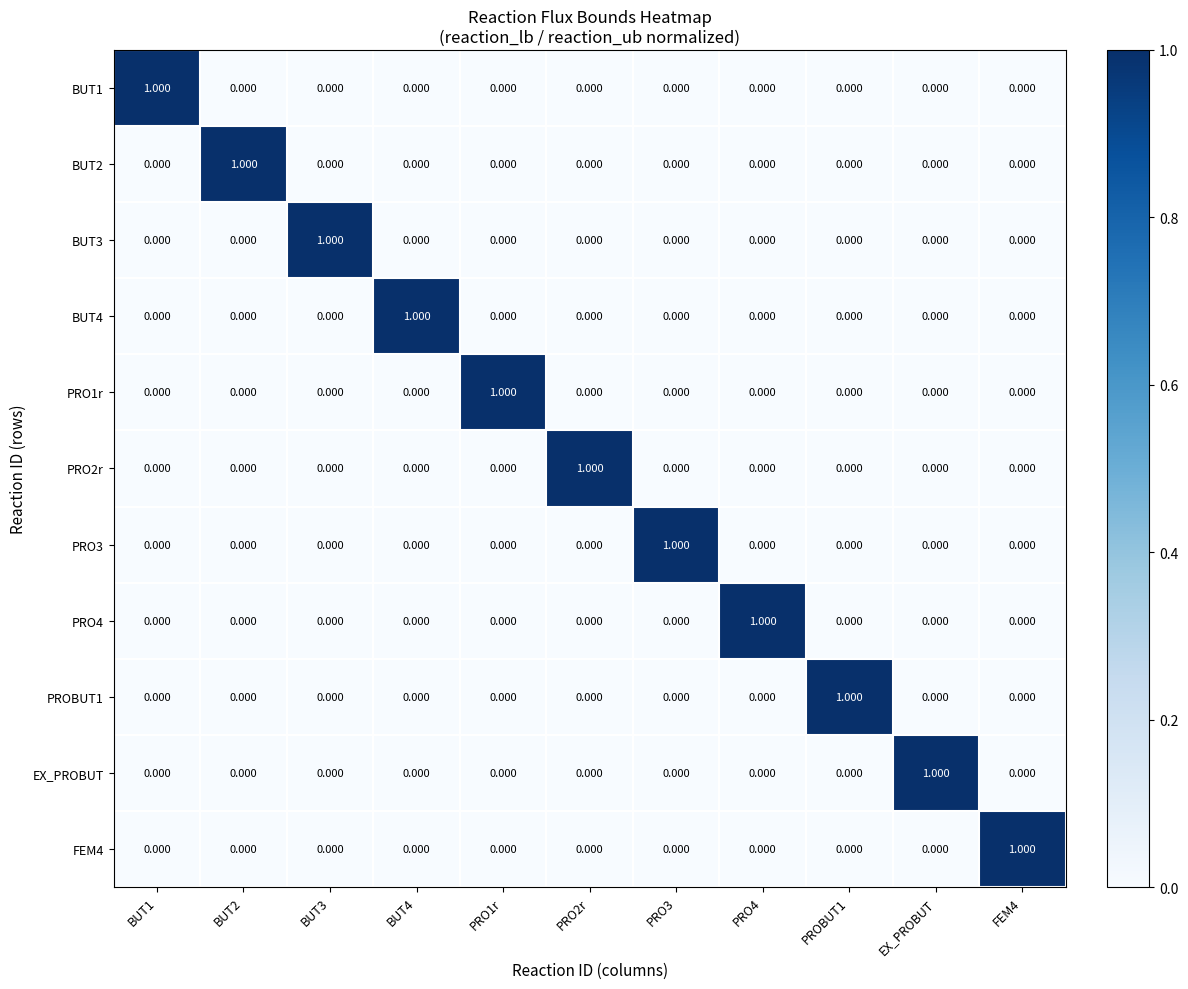

At which category is the sum across all series the highest?

BUT1